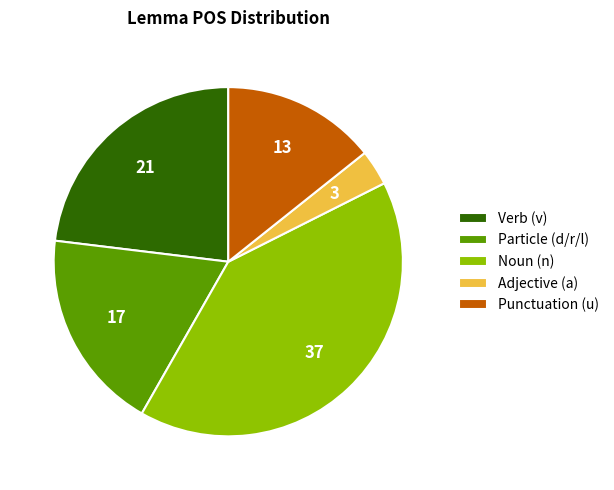

Which category has the smallest portion of the pie?

Adjective (a)